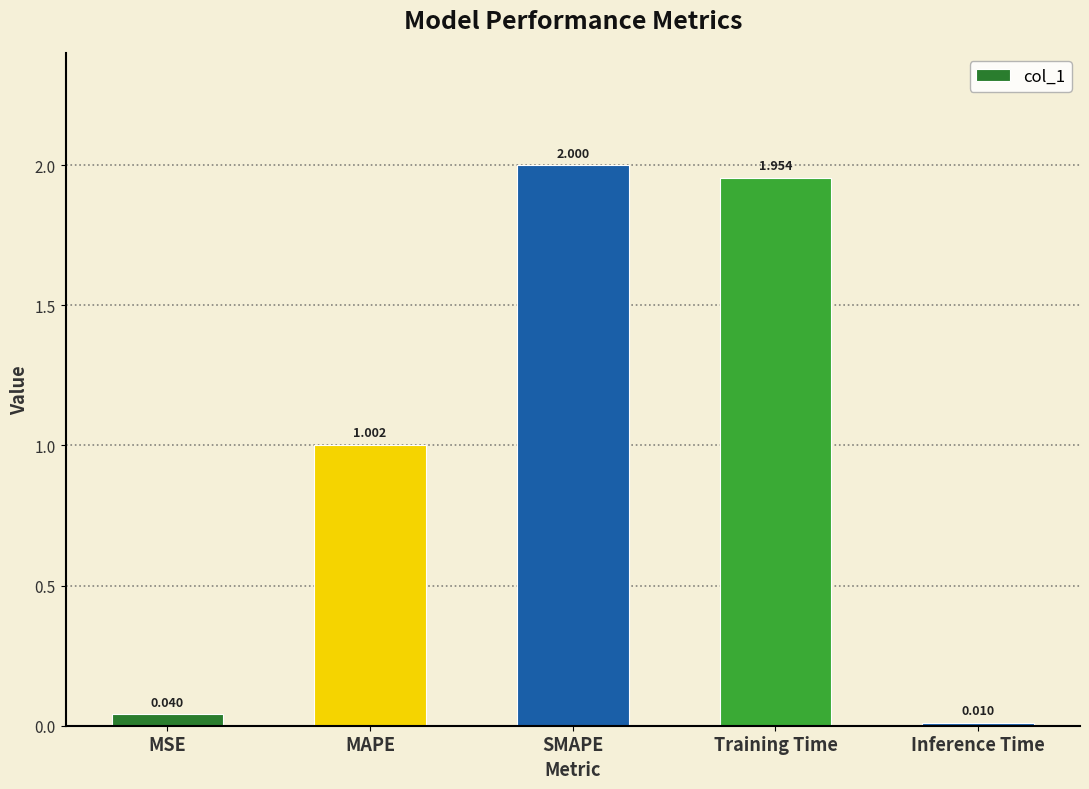

Count the number of data series in this chart.

1